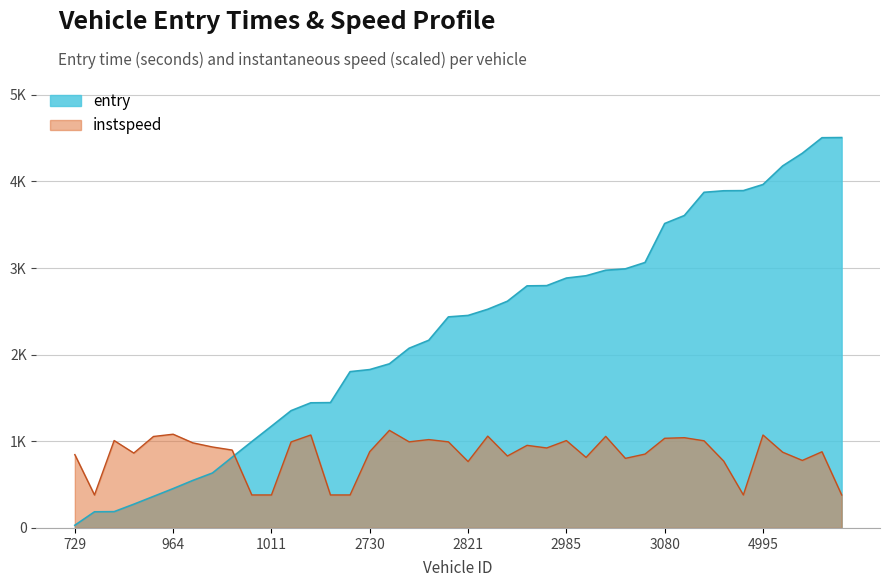

Where is instspeed nearest to the value 753?

2821